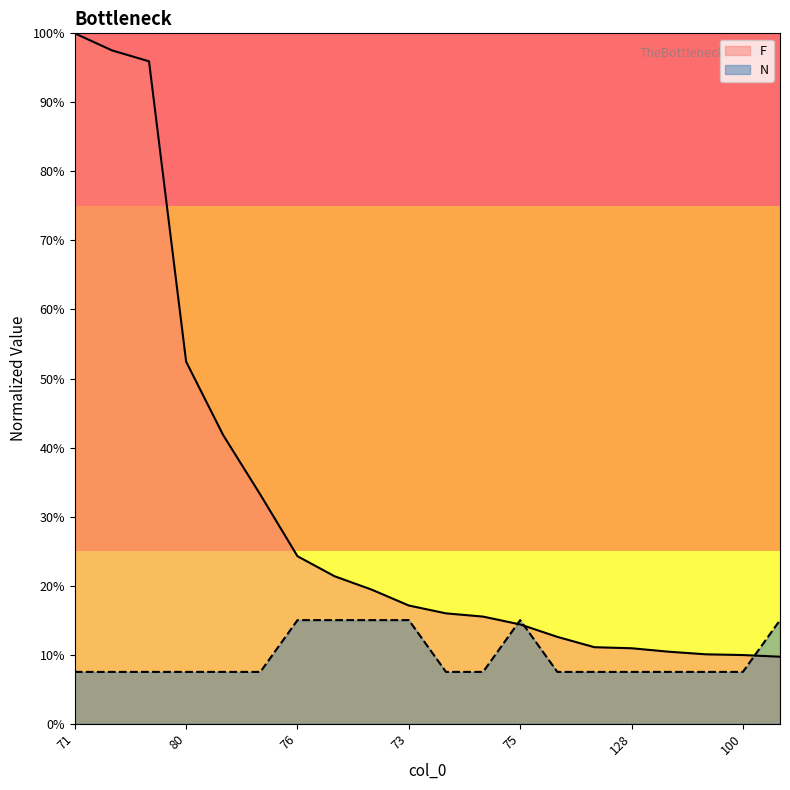

Count the number of data series in this chart.

2